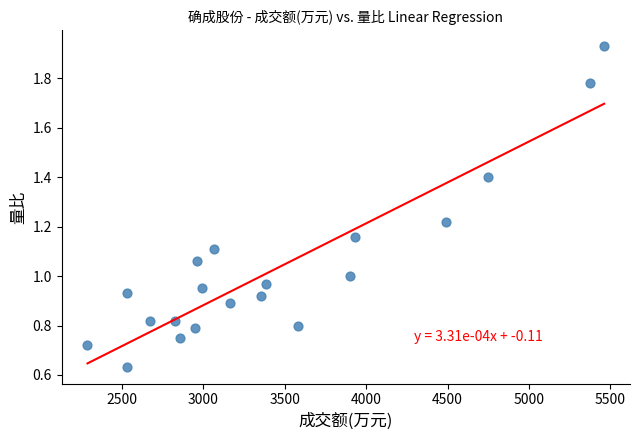

What is the range of Y values (max minus min)?

1.3